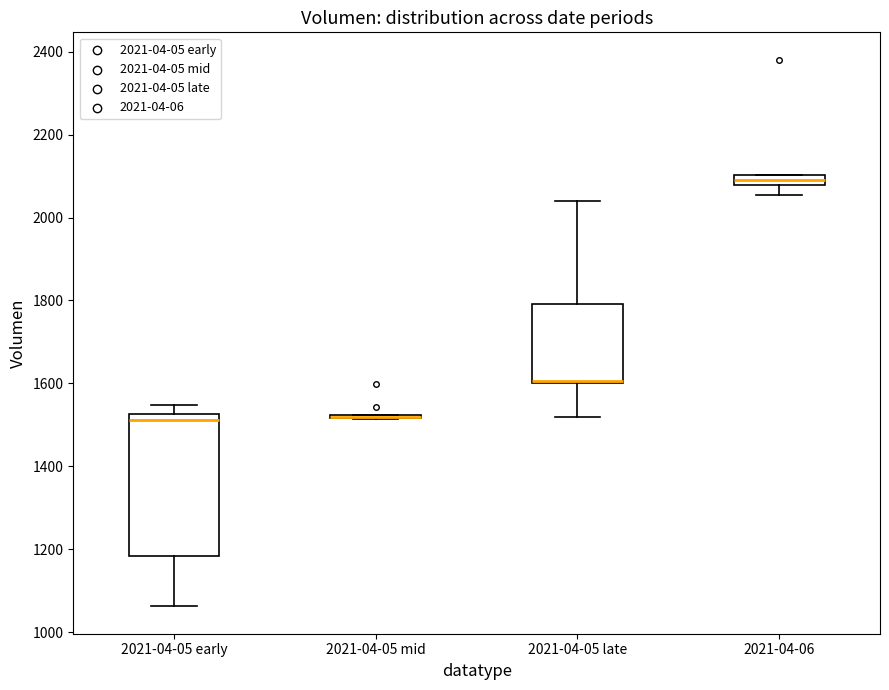

Which box is the tallest, from its lower edge to its upper edge?

2021-04-05 early